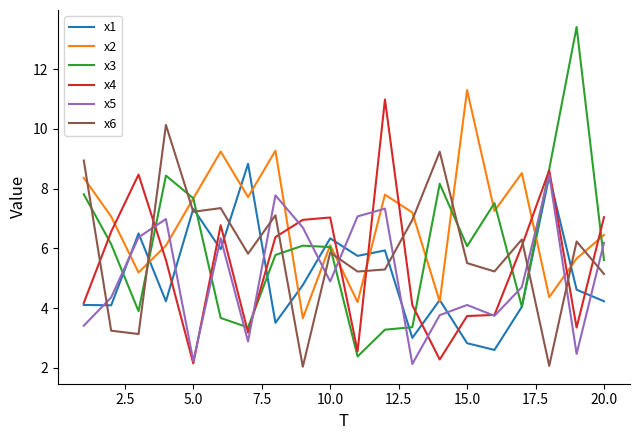

Which series has the largest total across all categories?

x2